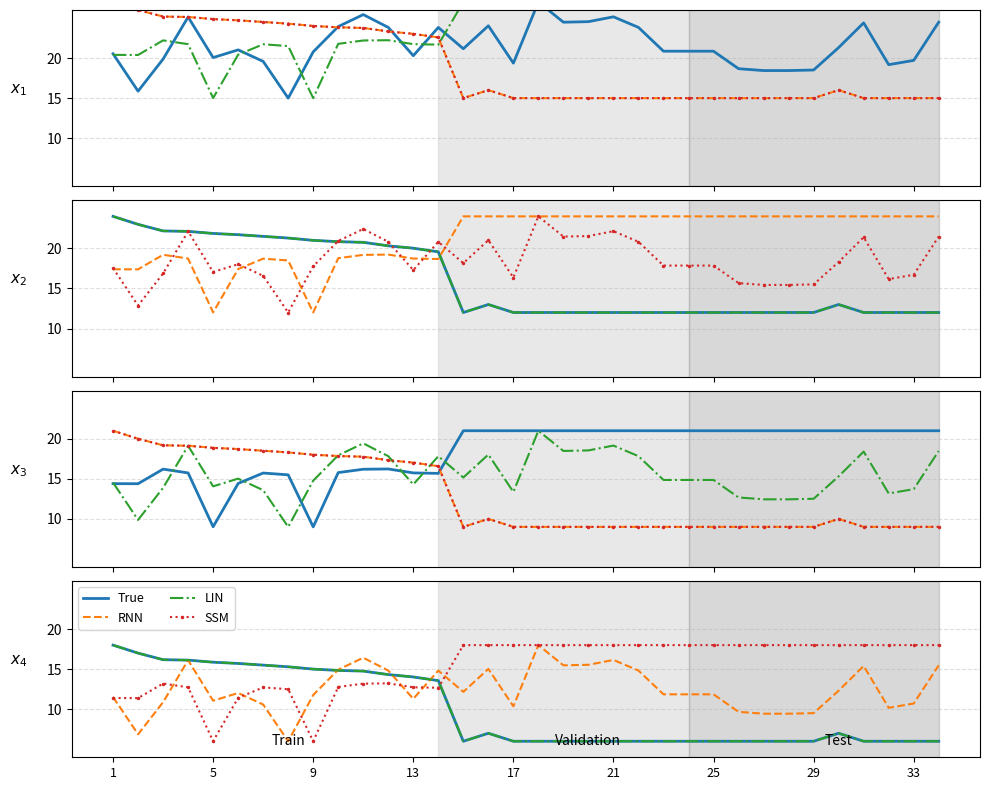

Between 33 and 13, which is larger?

13